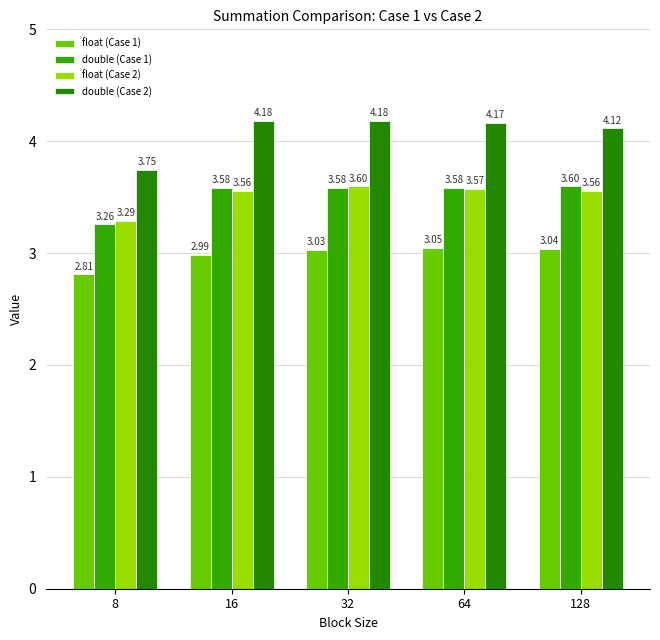

The value of double (Case 1) at 64 is 3.6. True or false?

True